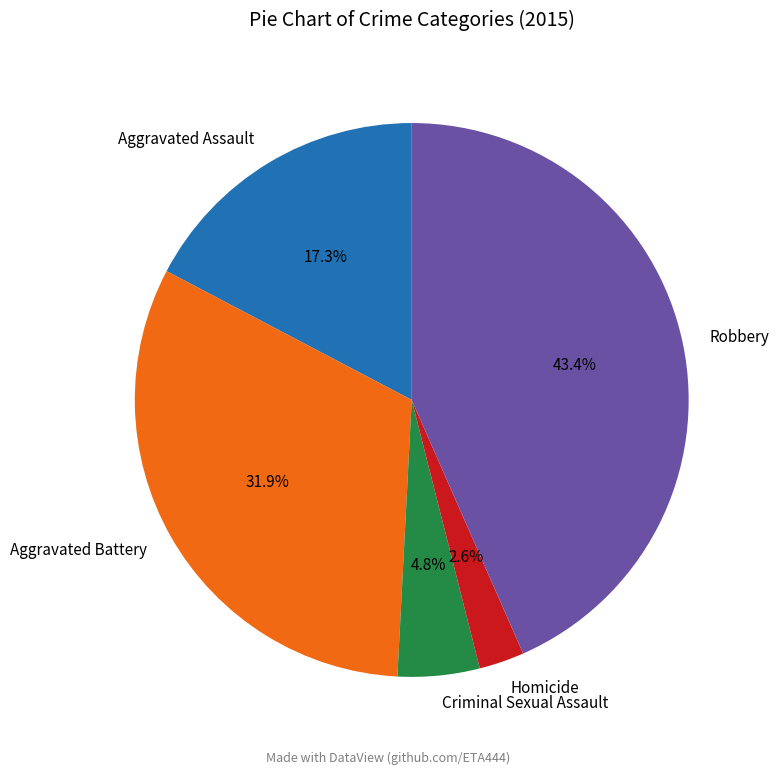

What percentage do Aggravated Battery and Criminal Sexual Assault together represent?

36.7%